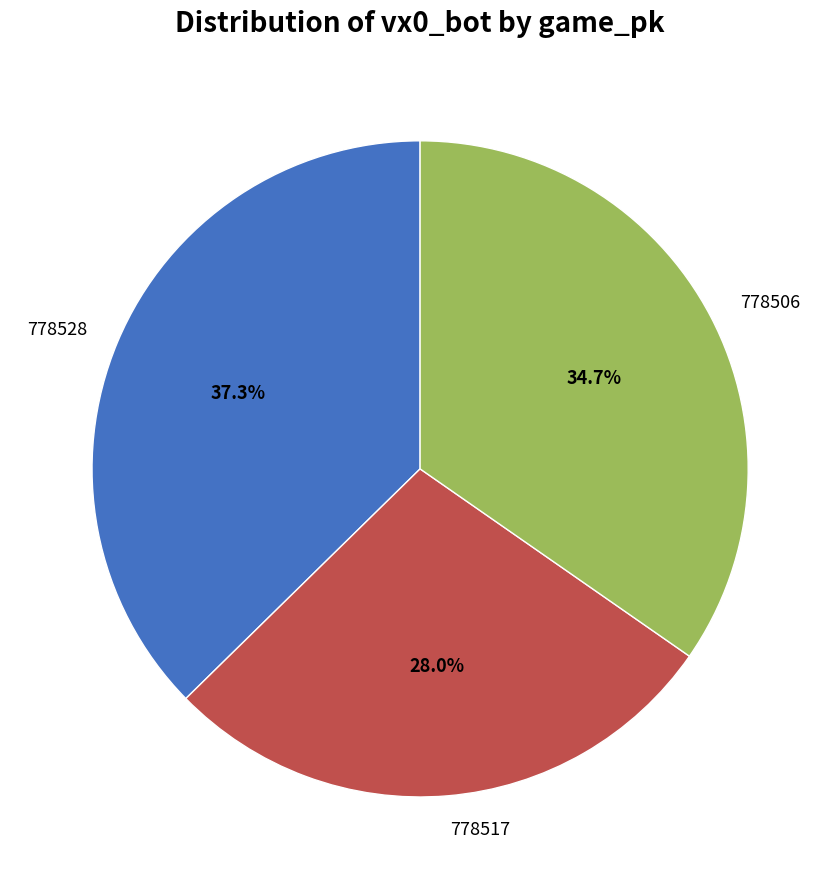

Which slice is the smallest?

778517